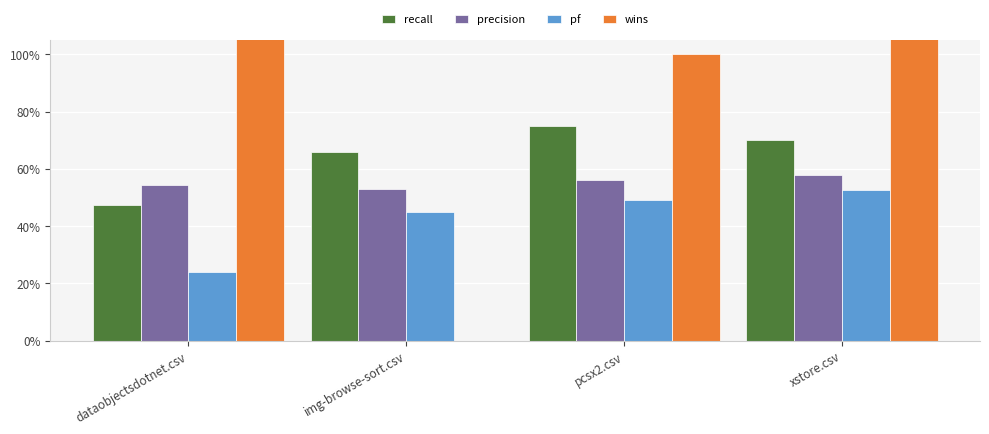

Which series changed the most between dataobjectsdotnet.csv and xstore.csv?

wins